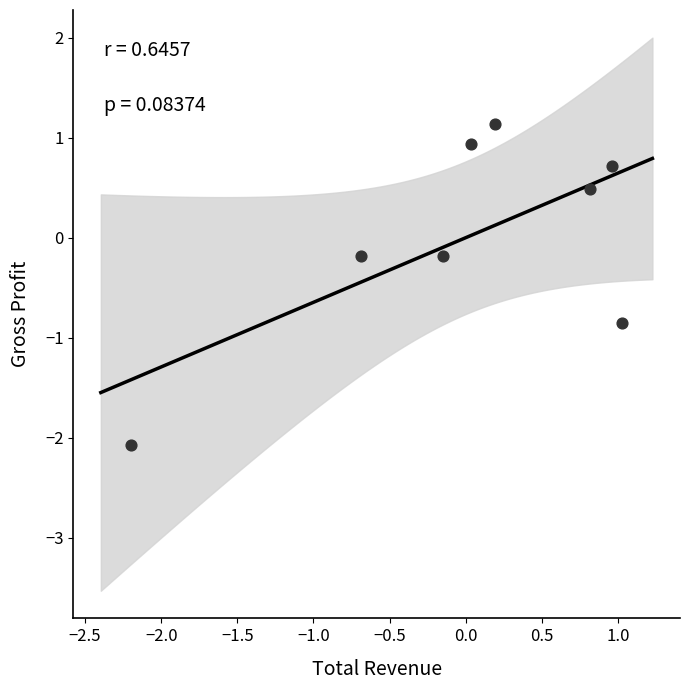

What is the range of Y values (max minus min)?

3.2